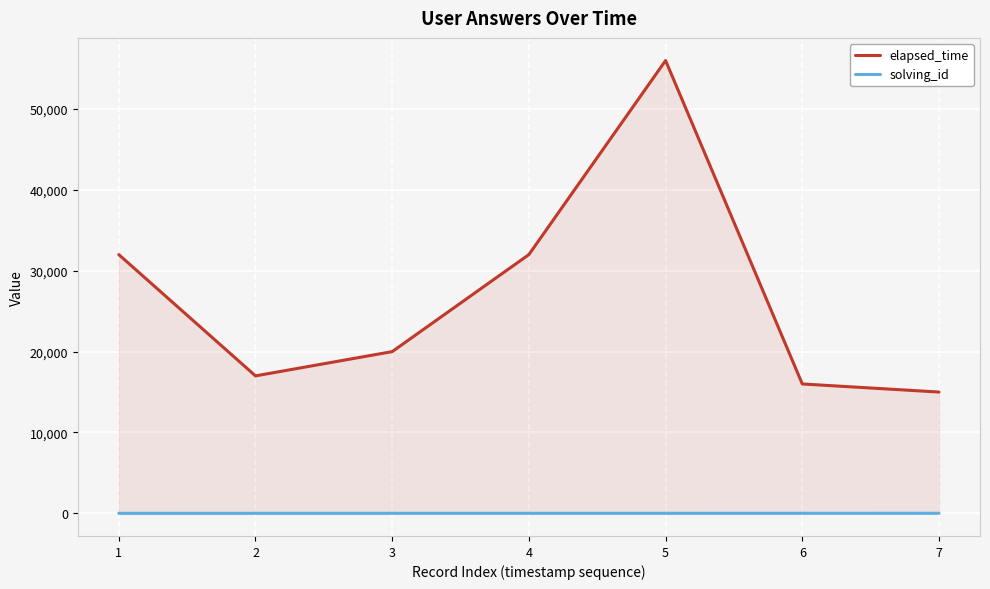

Which label corresponds to the smallest value in the chart?

1